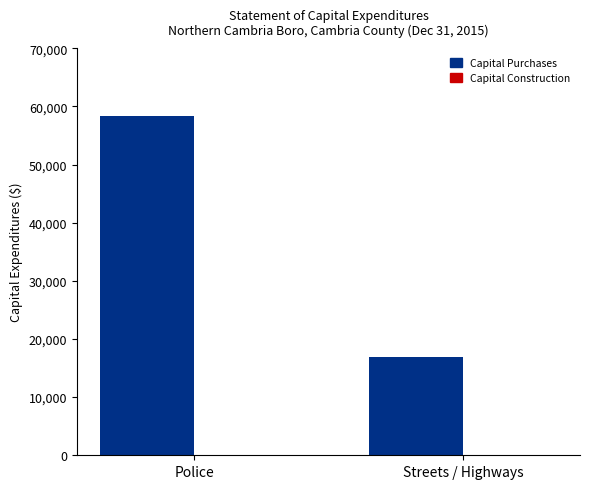

Which has a higher value, Streets / Highways or Police?

Police